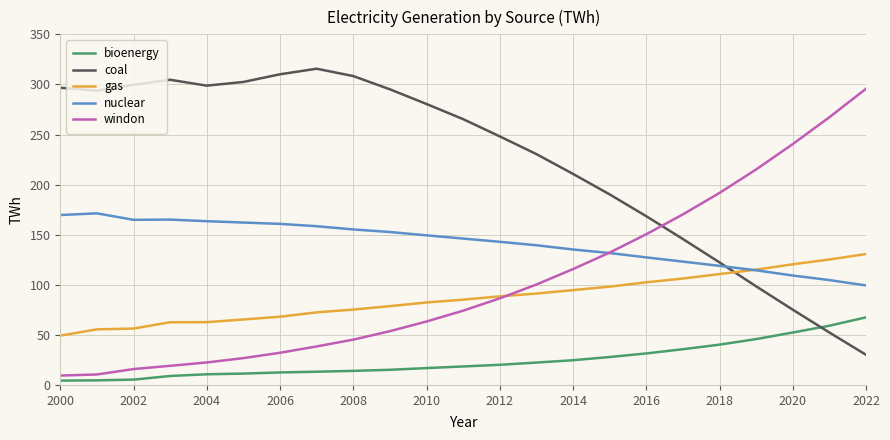

What is the greatest value displayed?

315.7